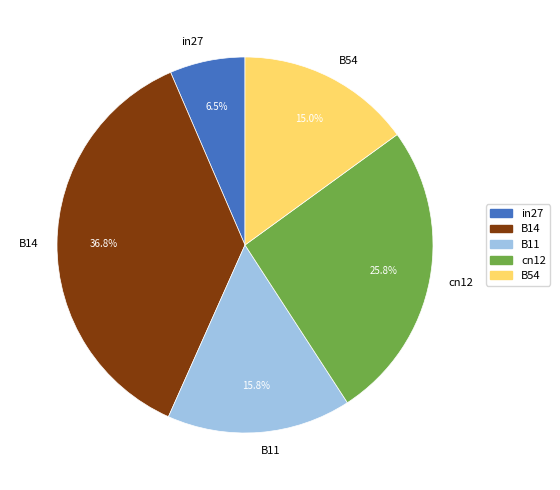

Is it true that B14 is 25% of the pie?

False